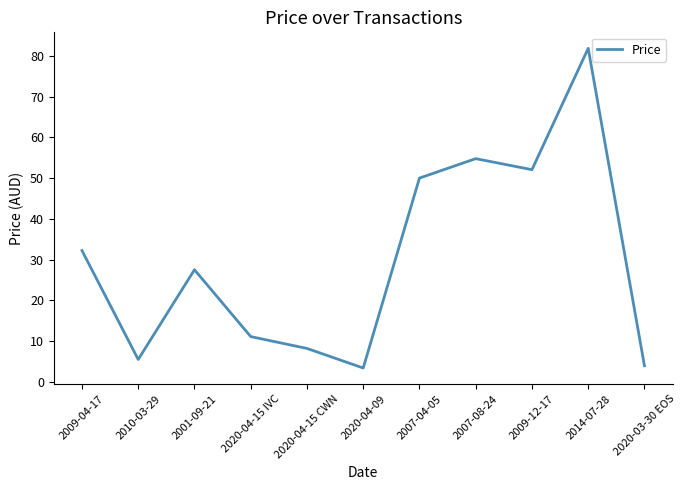

Reading left to right, list all the values displayed in this chart.

32.2	5.4	27.5	11.1	8.2	3.3	50.0	54.8	52.1	81.9	3.9